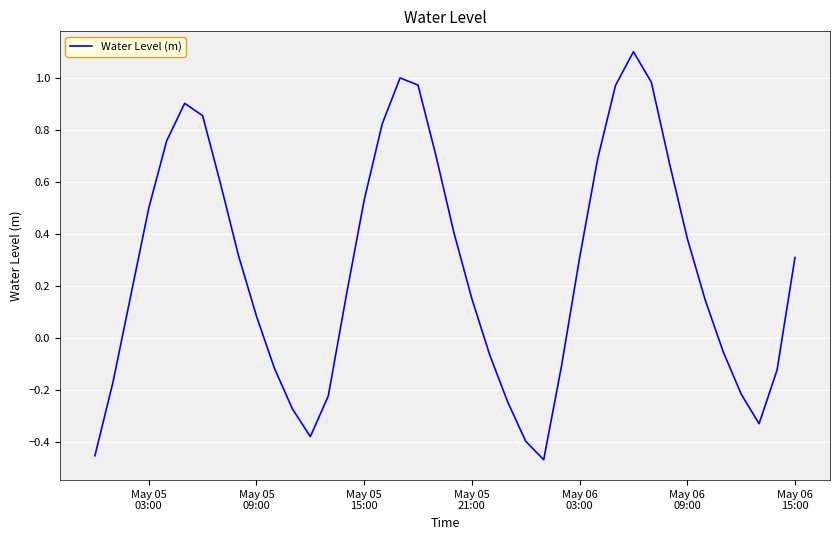

What is the difference between the maximum and minimum values?

1.6